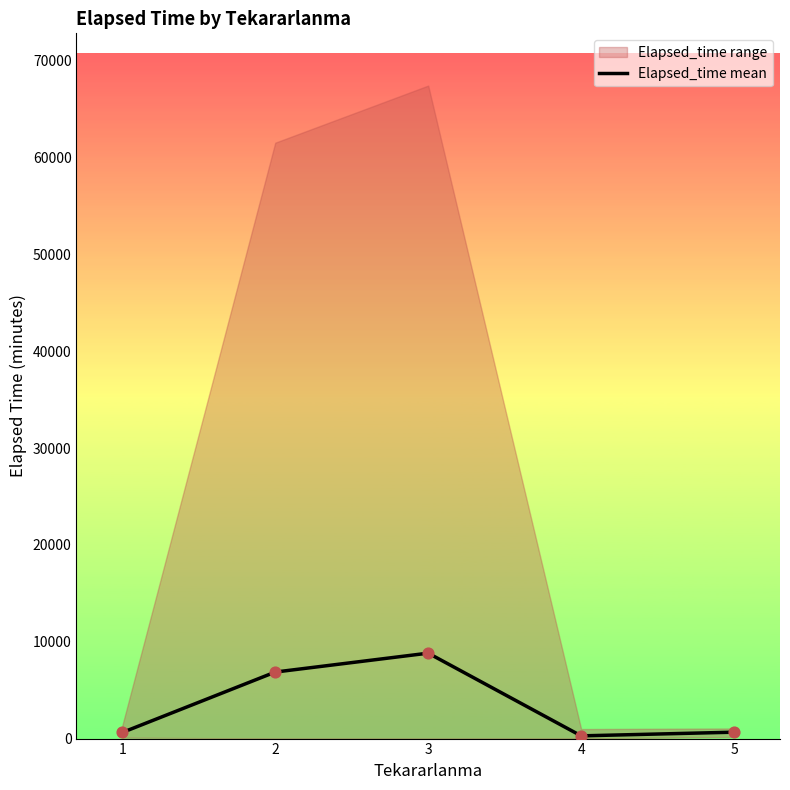

Which has a higher value, 1 or 5?

5